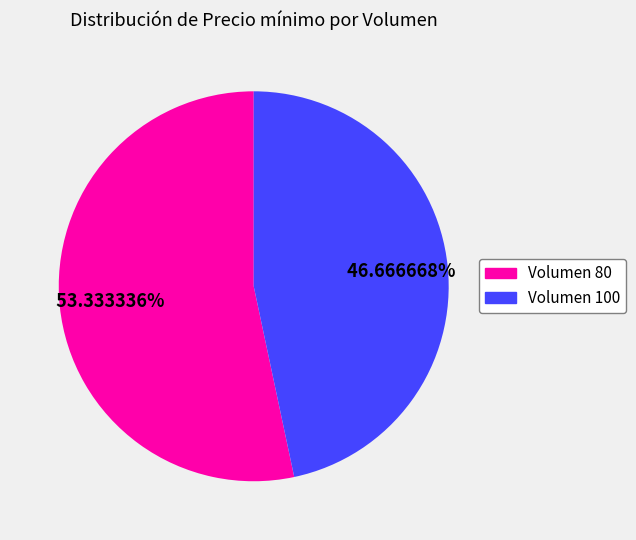

How many slices are in this pie chart?

2